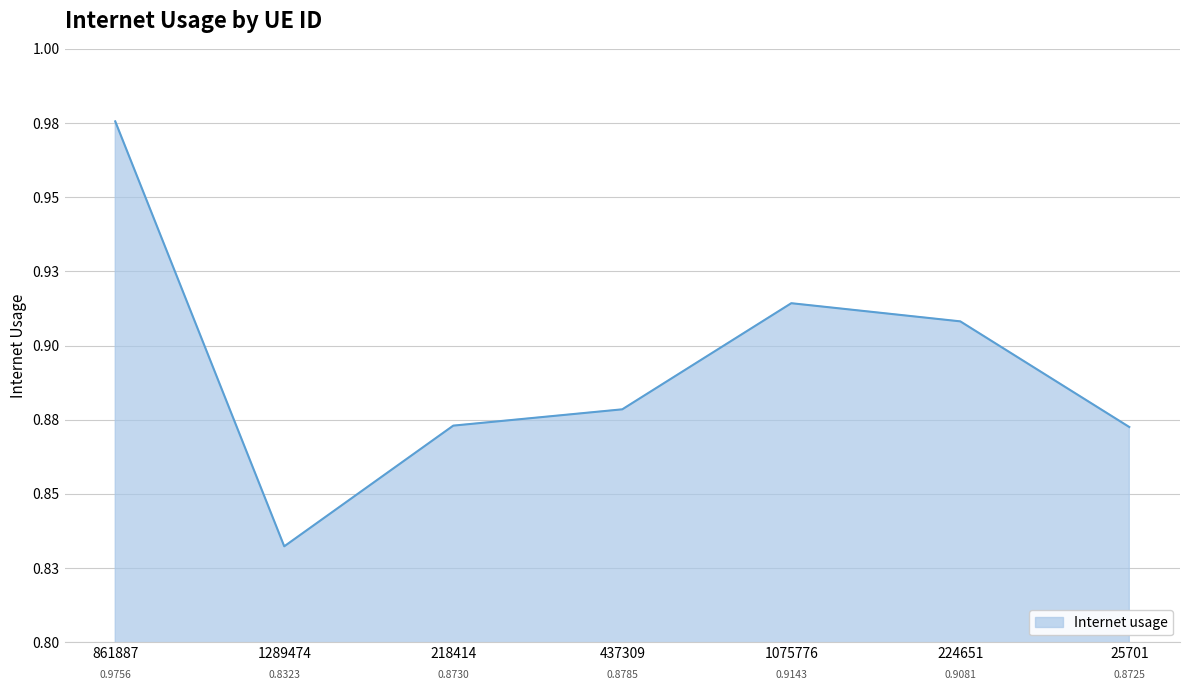

What is the smallest value displayed?

0.8